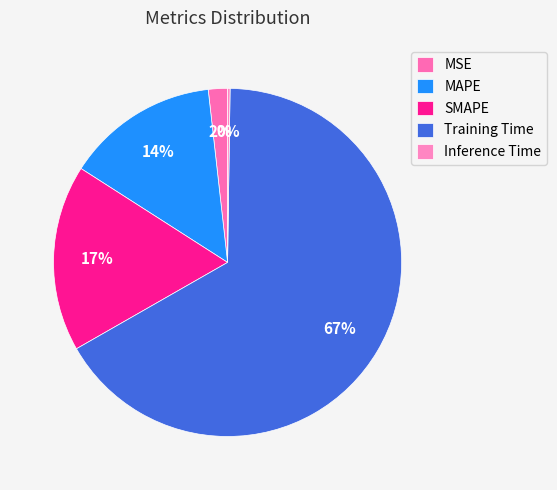

What is the change in value from MAPE to Inference Time?

-0.4